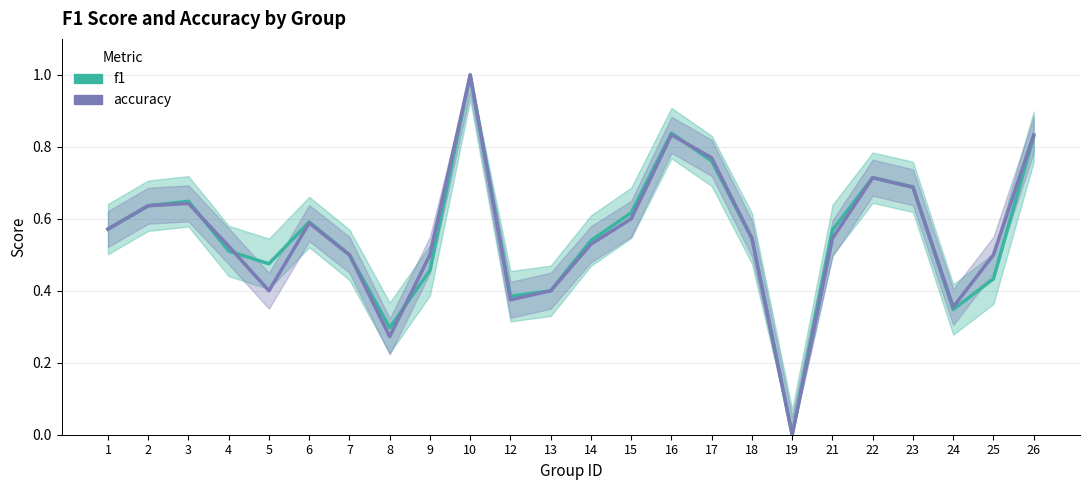

Is it true that accuracy equals 1.4 at 10?

False